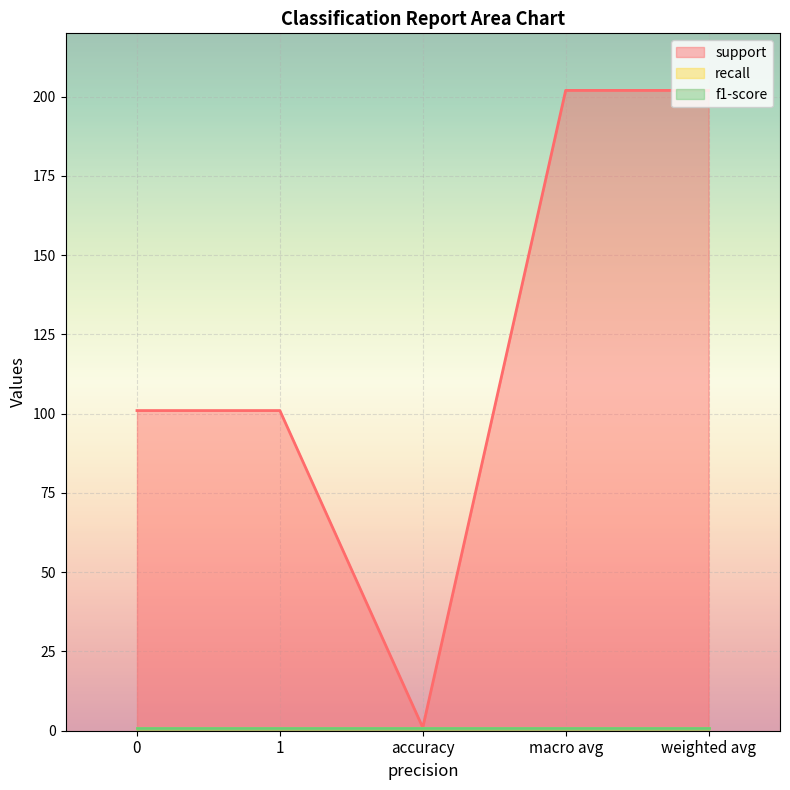

Is the value of f1-score at macro avg greater than the value of recall at macro avg?

No